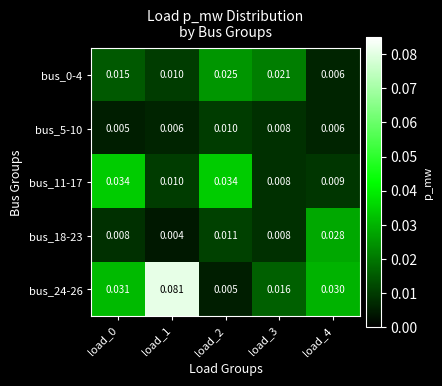

Is the value of bus_11-17 at load_0 greater than the value of bus_18-23 at load_3?

Yes